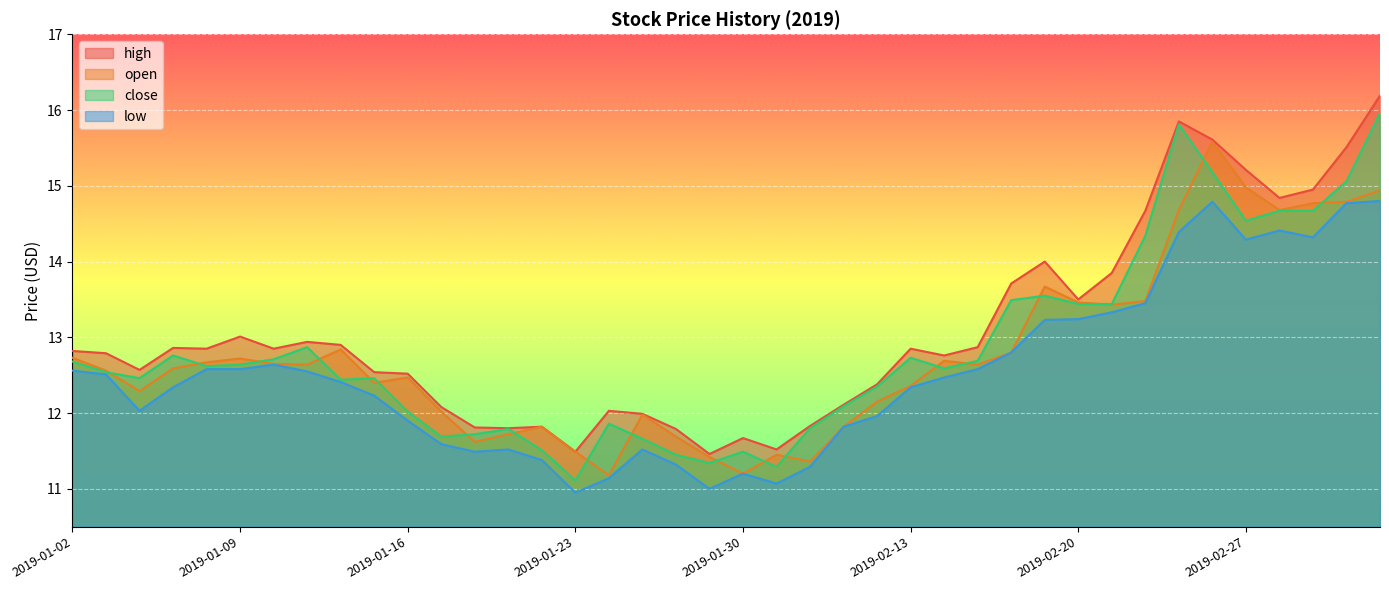

Which series has the largest total across all categories?

high